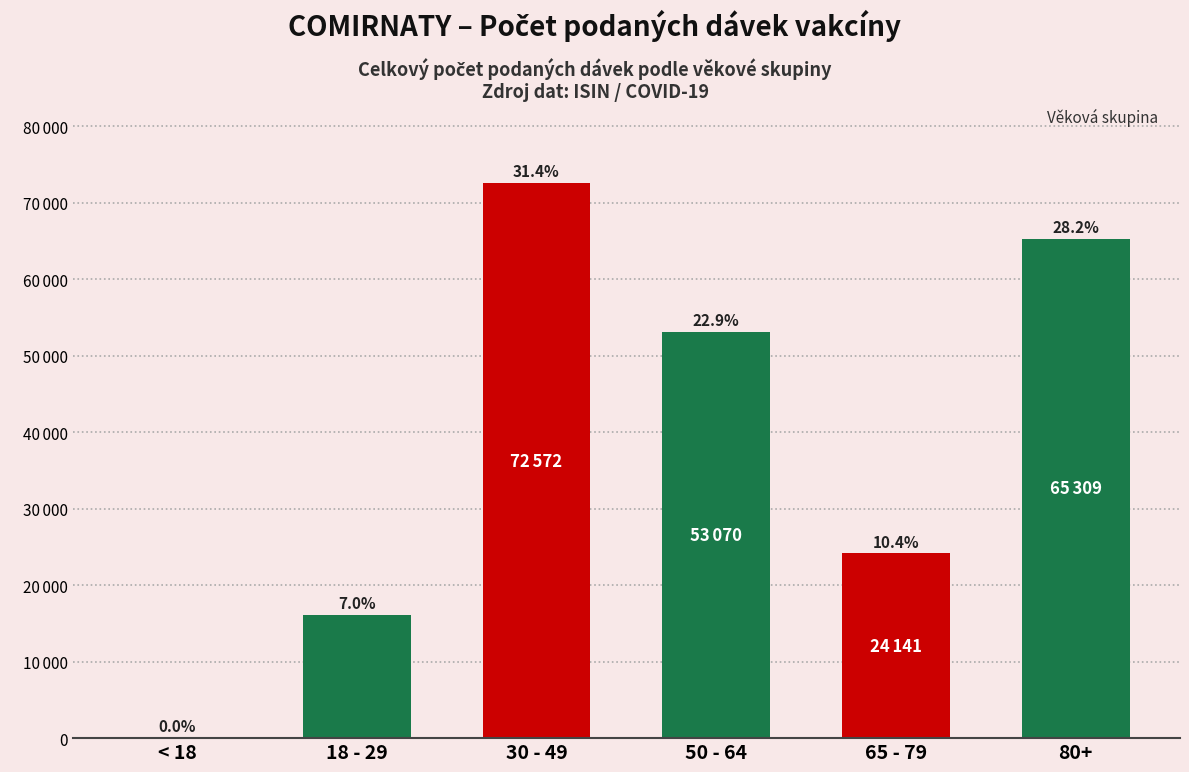

Are the bars horizontal?

No